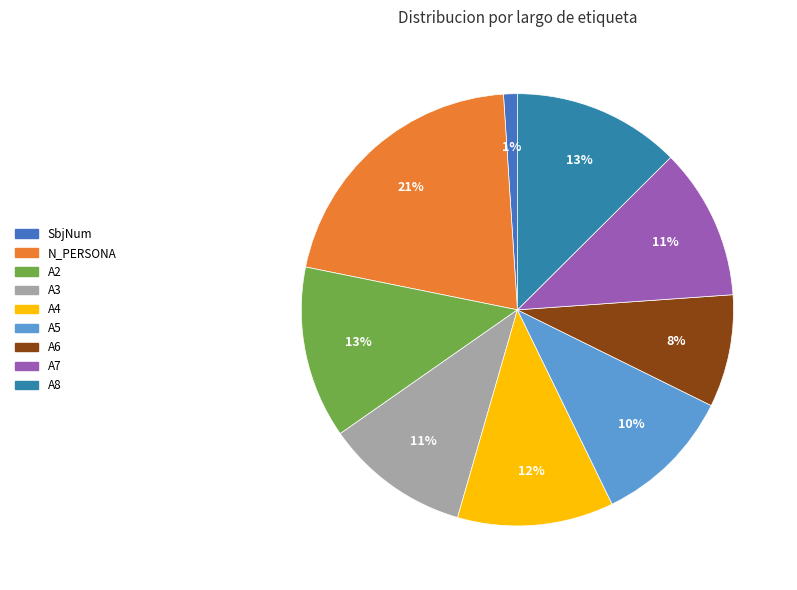

What is the largest slice in the pie chart?

N_PERSONA